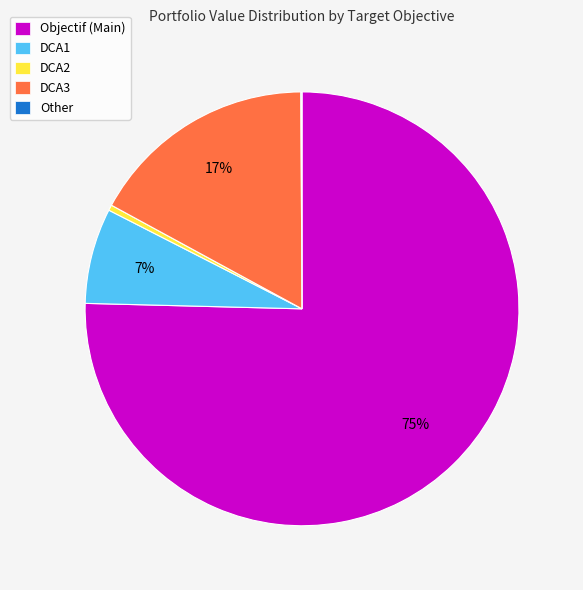

To the nearest percent, what is the average slice percentage?

20%